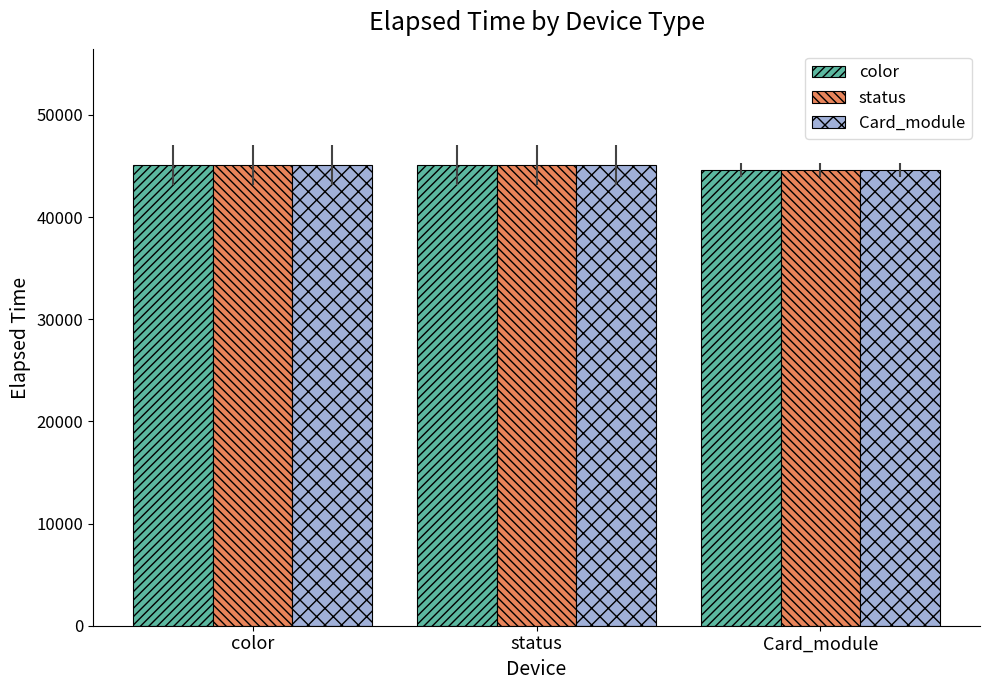

What is the sum of the status values at Card_module and status?

89719.8